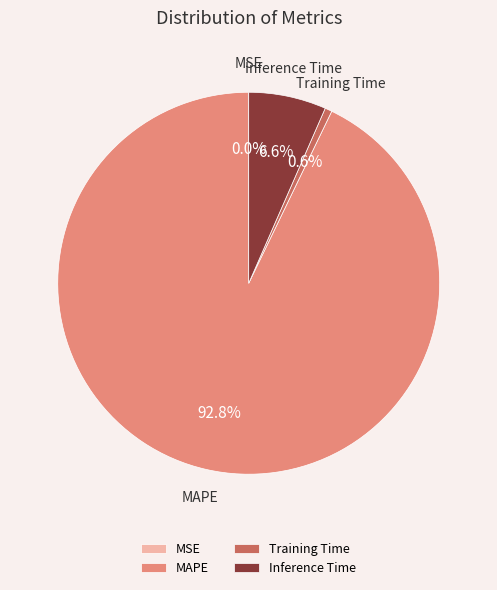

Between MAPE and Training Time, which is larger?

MAPE